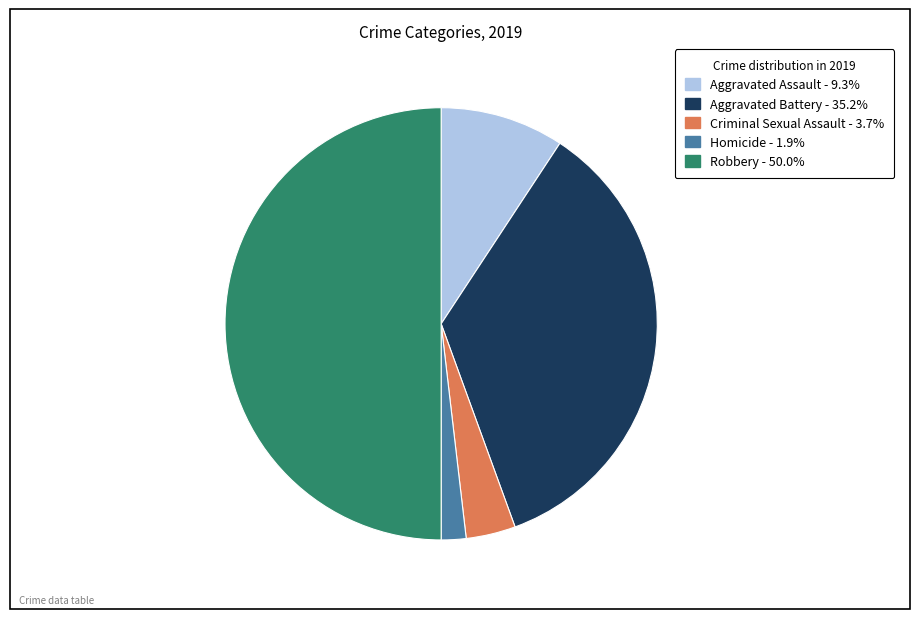

Does Criminal Sexual Assault represent more than half of the total?

No